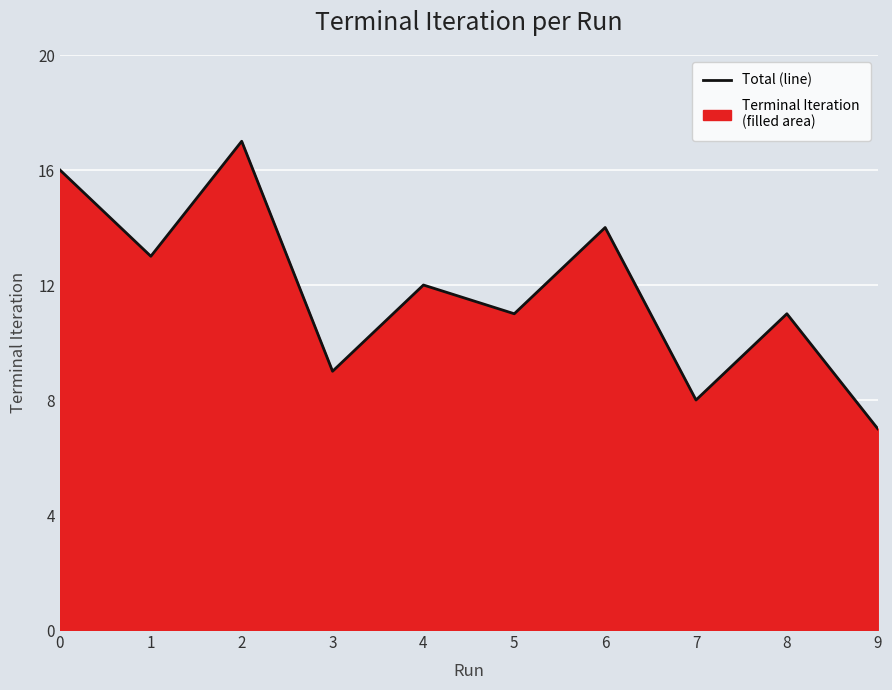

Rank the categories by value from highest to lowest.

2, 0, 6, 1, 4, 5, 8, 3, 7, 9